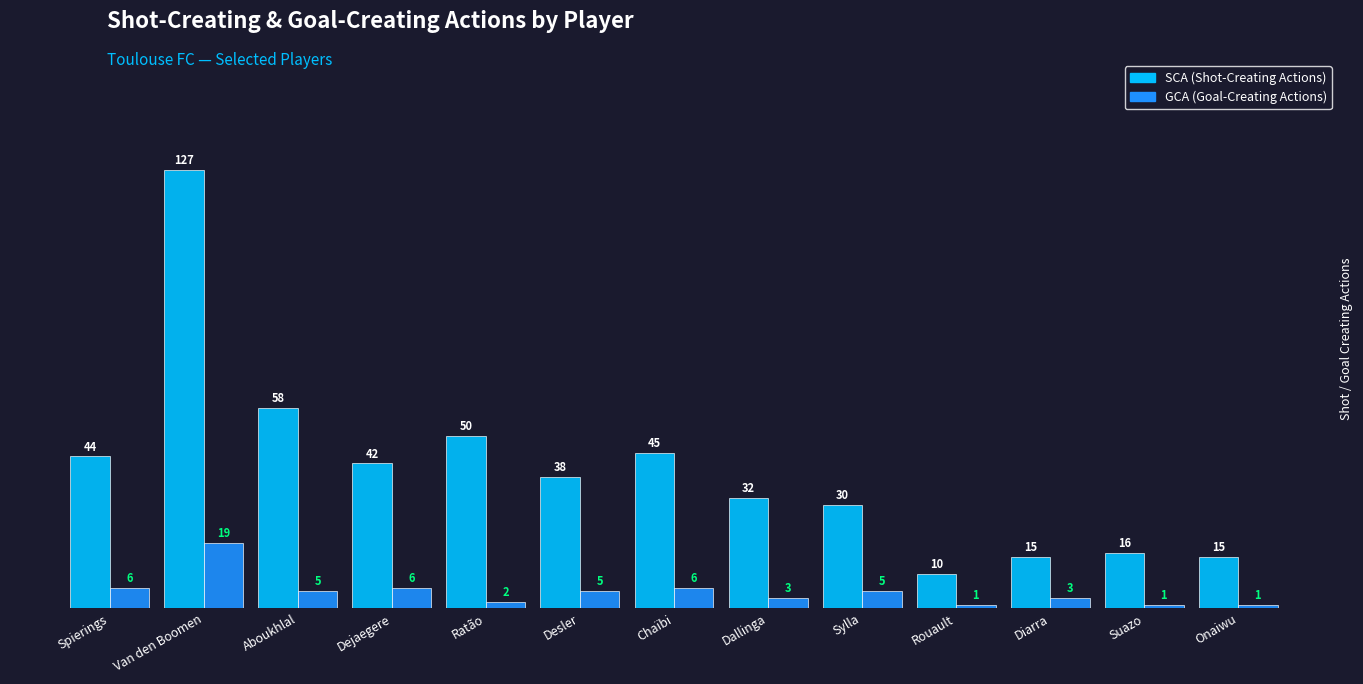

What is the spread (max minus min) of values at Dallinga?

29